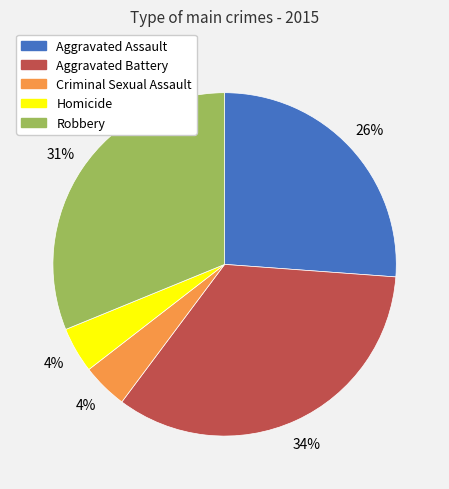

Which slice is the largest?

Aggravated Battery